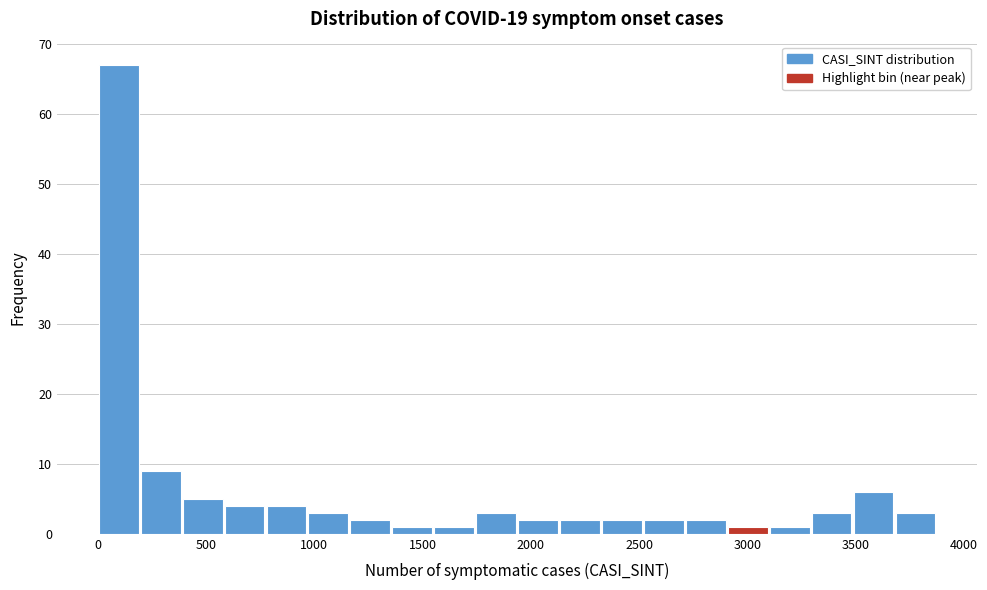

Read against the x-axis, roughly where is the centre of the tallest bar?

100